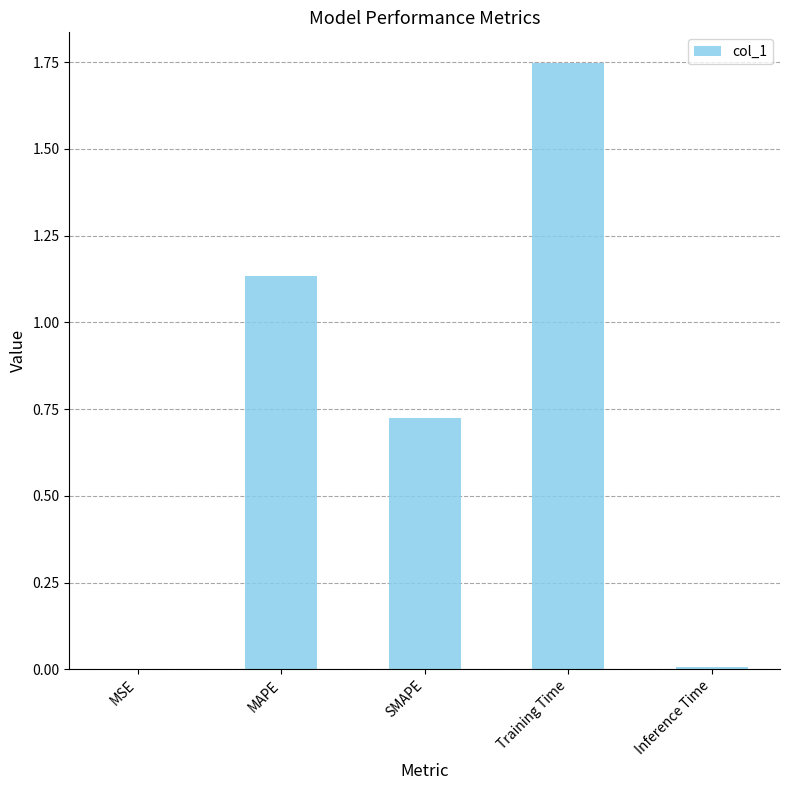

How many distinct data groups are displayed?

1